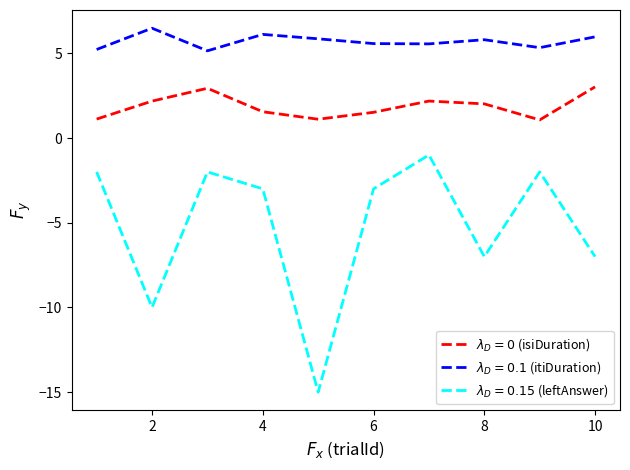

List the series in order of their overall mean, highest first.

$\lambda_D = 0.1$ (itiDuration), $\lambda_D = 0$ (isiDuration), $\lambda_D = 0.15$ (leftAnswer)